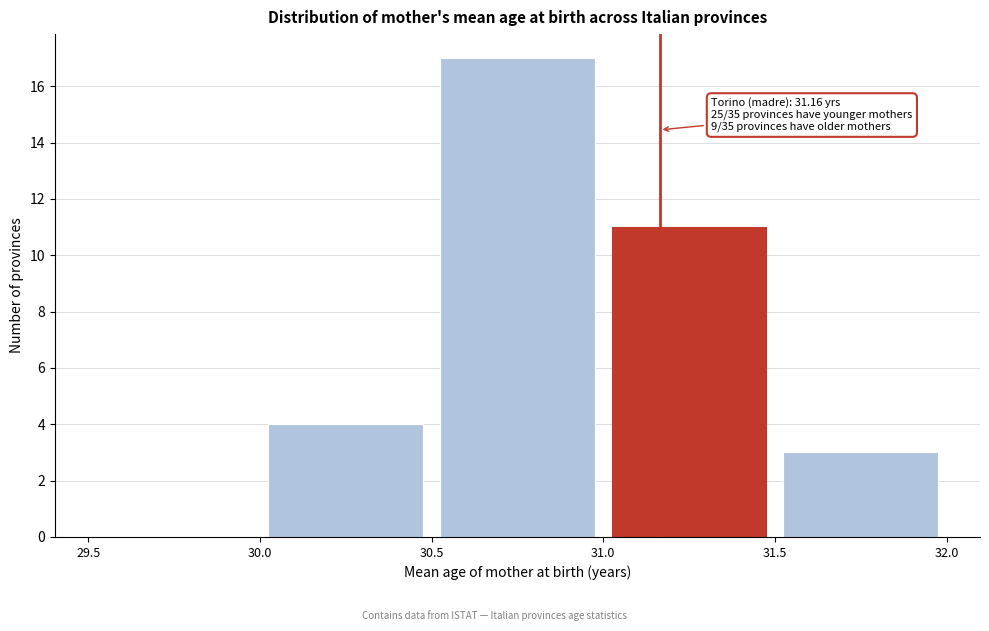

Which range on the x-axis has the tallest bar?

30.5 to 31.0